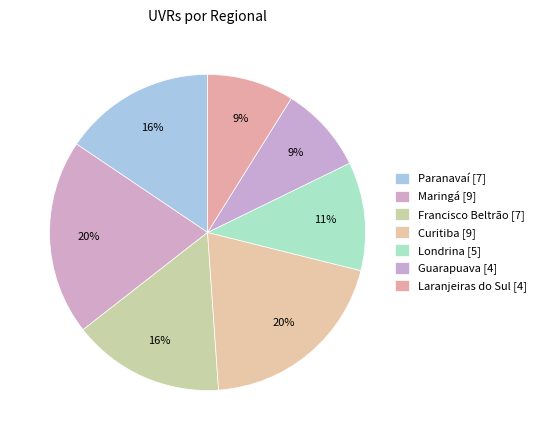

How many slices are in this pie chart?

7